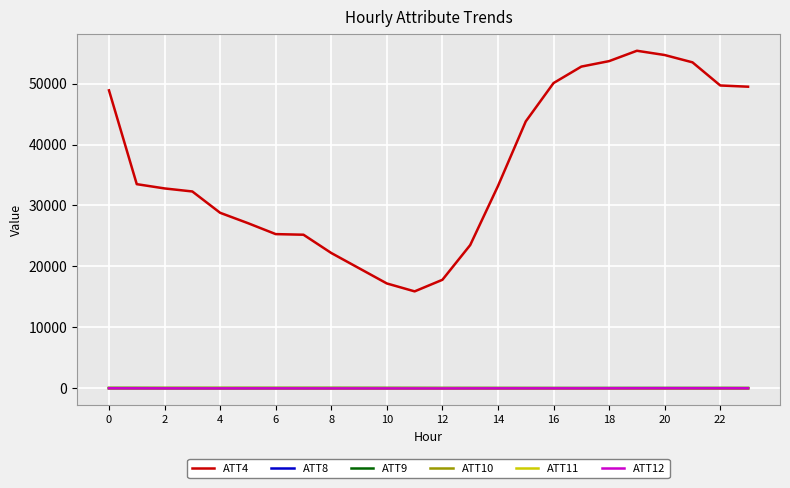

Which series has the largest total across all categories?

ATT4